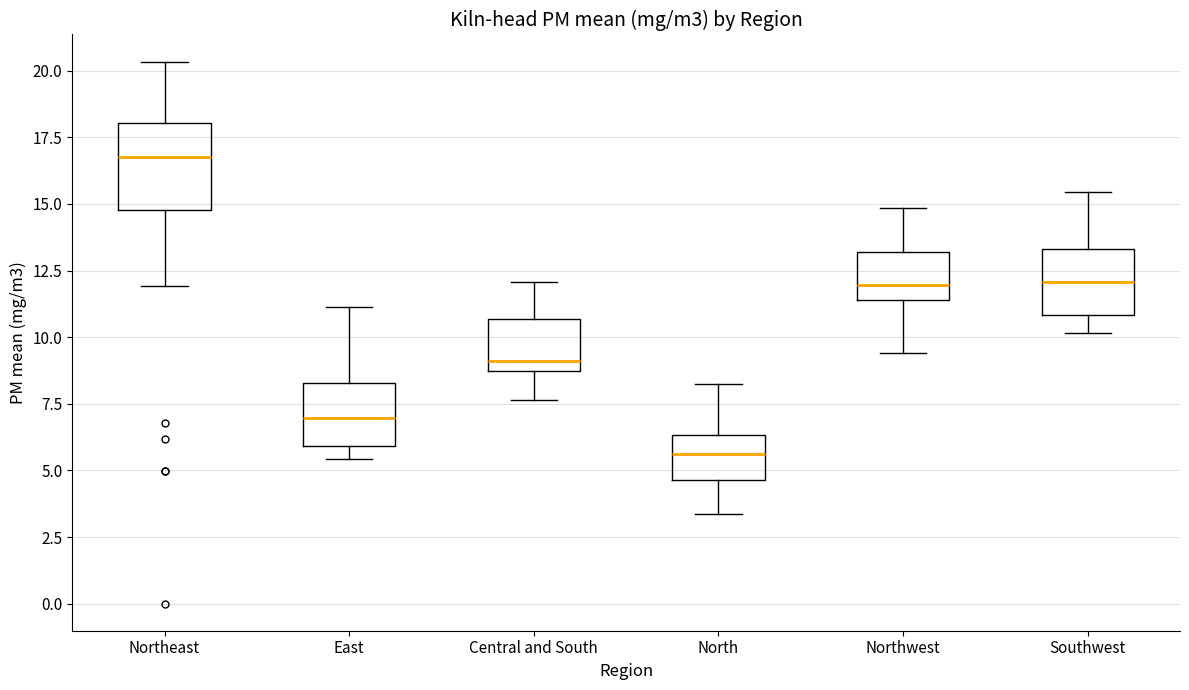

Where is the lower edge of the box for Northwest on the y-axis? The values are not printed on the chart, so give them approximately, as read against the axis.

11.5